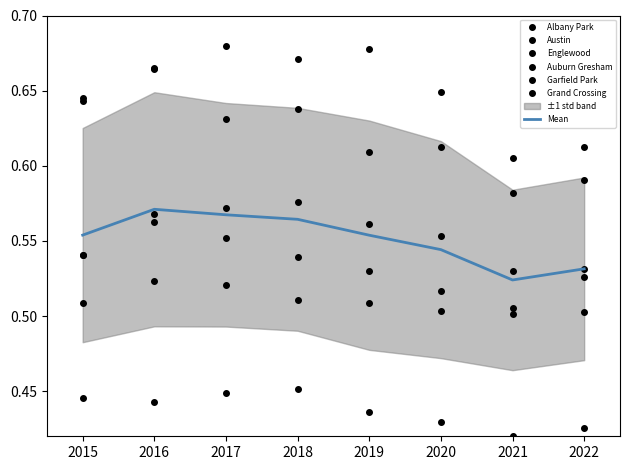

At which category is the sum across all series the highest?

2016